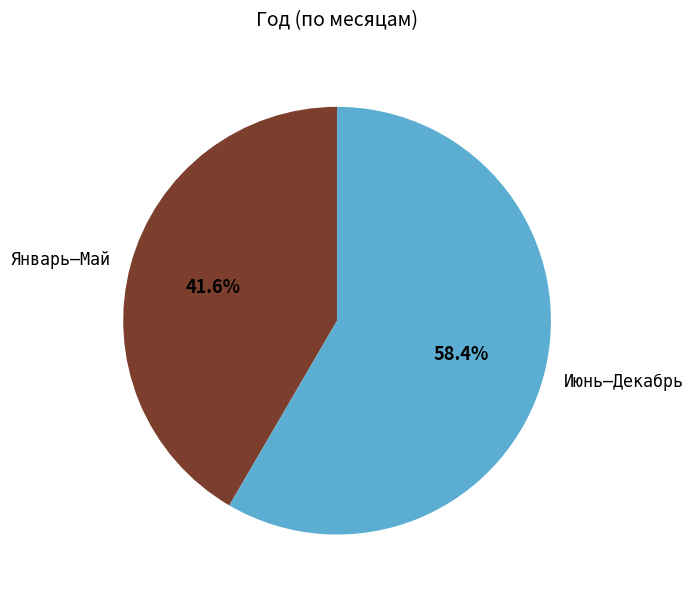

Count the number of slices in the pie.

2